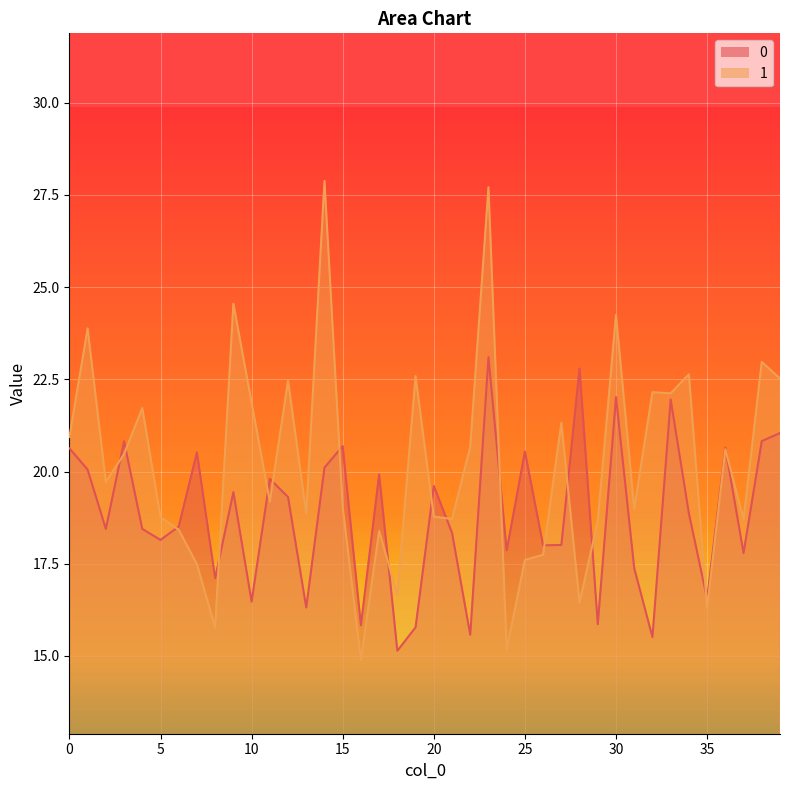

Reading left to right, what are all the values shown in this chart?

0: 0=20.6	1=20.1	2=18.4	3=20.8	4=18.4	5=18.1	6=18.5	7=20.5	8=17.1	9=19.4	10=16.5	11=19.8	12=19.3	13=16.3	14=20.1	15=20.7	16=15.8	17=19.9	18=15.1	19=15.8	20=19.6	21=18.3	22=15.6	23=23.1	24=17.9	25=20.5	26=18.0	27=18.0	28=22.8	29=15.9	30=22.0	31=17.4	32=15.5	33=22.0	34=18.9	35=16.6	36=20.6	37=17.8	38=20.8	39=21.0
1: 0=20.9	1=23.9	2=19.7	3=20.5	4=21.7	5=18.8	6=18.4	7=17.5	8=15.8	9=24.5	10=21.9	11=19.2	12=22.5	13=18.9	14=27.9	15=19.0	16=14.9	17=18.4	18=16.7	19=22.6	20=18.8	21=18.7	22=20.7	23=27.7	24=15.2	25=17.6	26=17.7	27=21.3	28=16.4	29=18.7	30=24.2	31=19.0	32=22.1	33=22.1	34=22.6	35=16.3	36=20.6	37=18.7	38=23.0	39=22.5